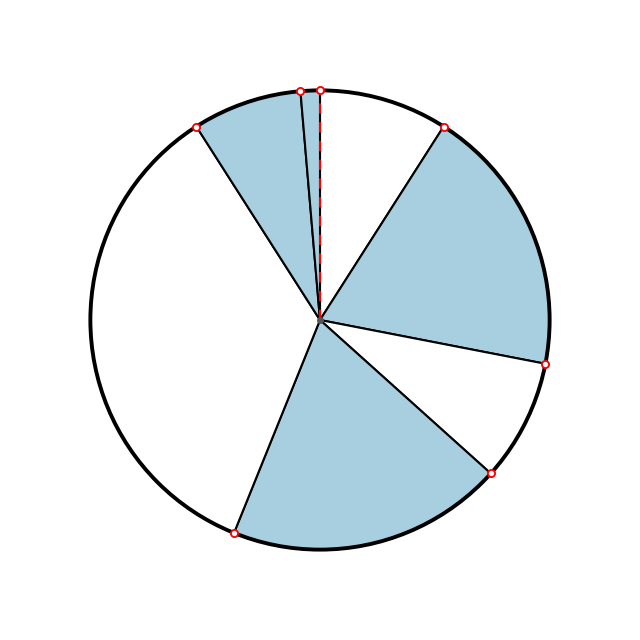

How many slices are in this pie chart?

7